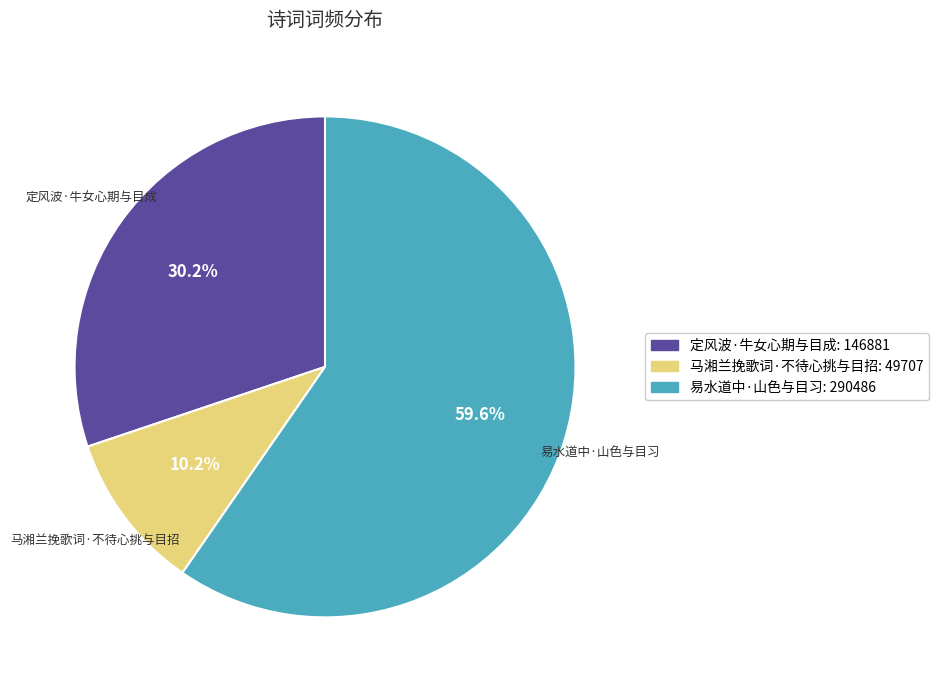

To the nearest percent, what percentage of the pie is 马湘兰挽歌词·不待心挑与目招?

10%